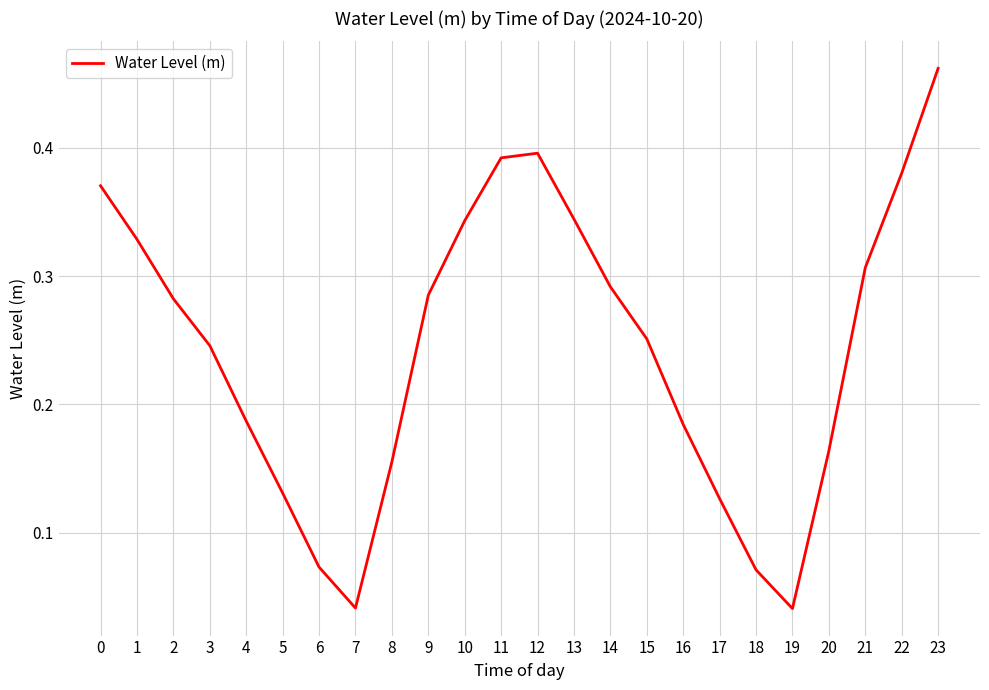

What is the sum of the values at 22 and 11?

0.8